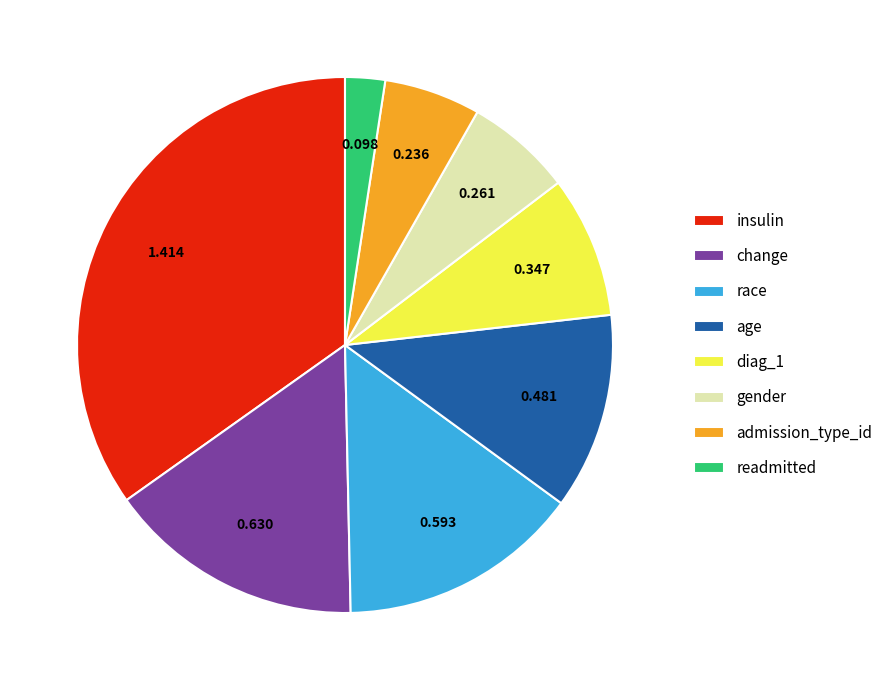

Which category has the biggest portion of the pie?

insulin